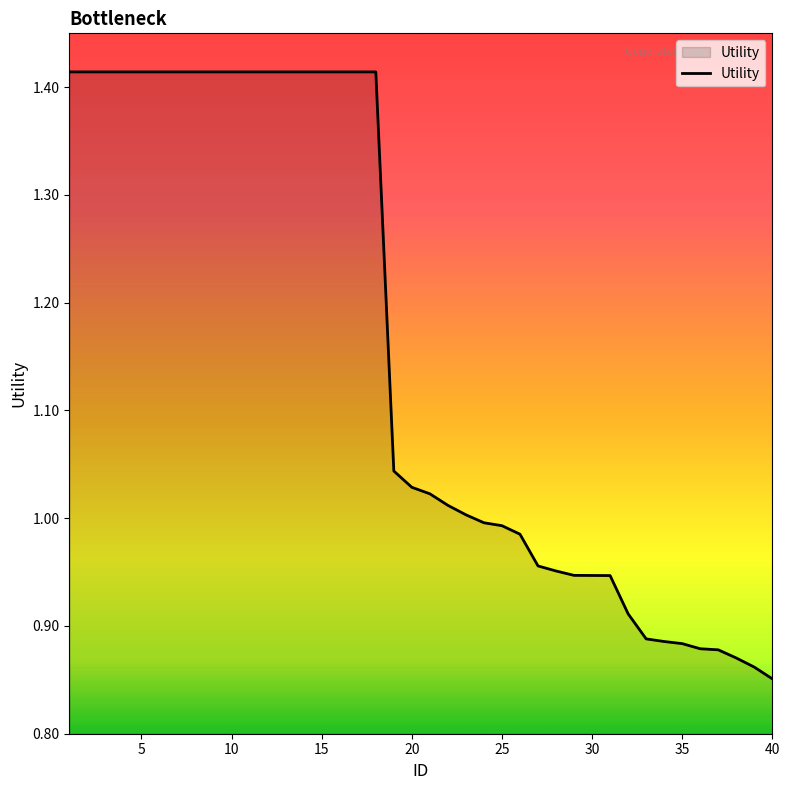

Does the chart display data point markers on the line(s)?

No